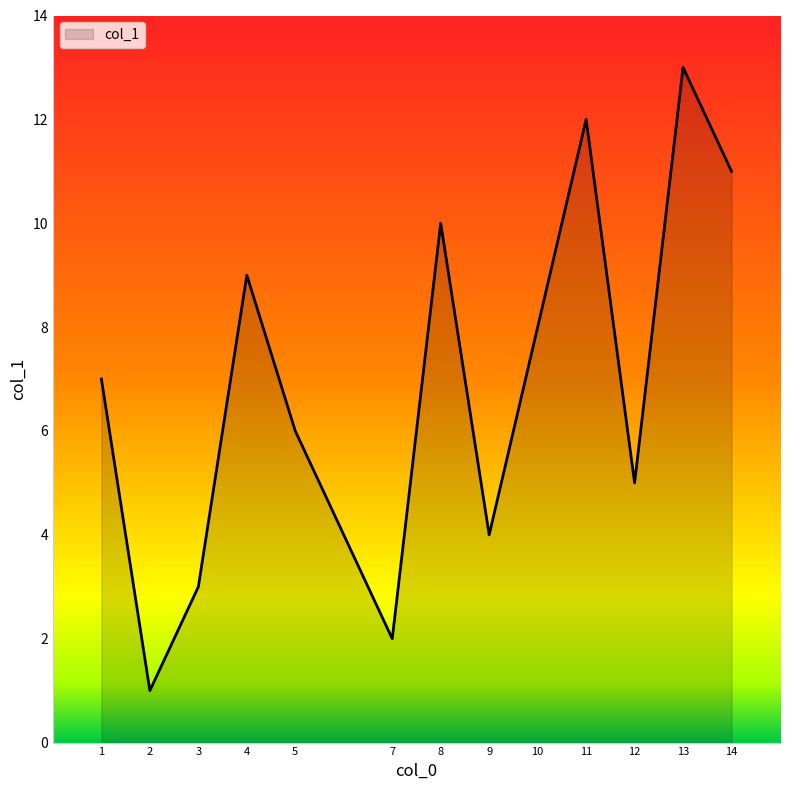

What is the maximum value shown in the chart?

13